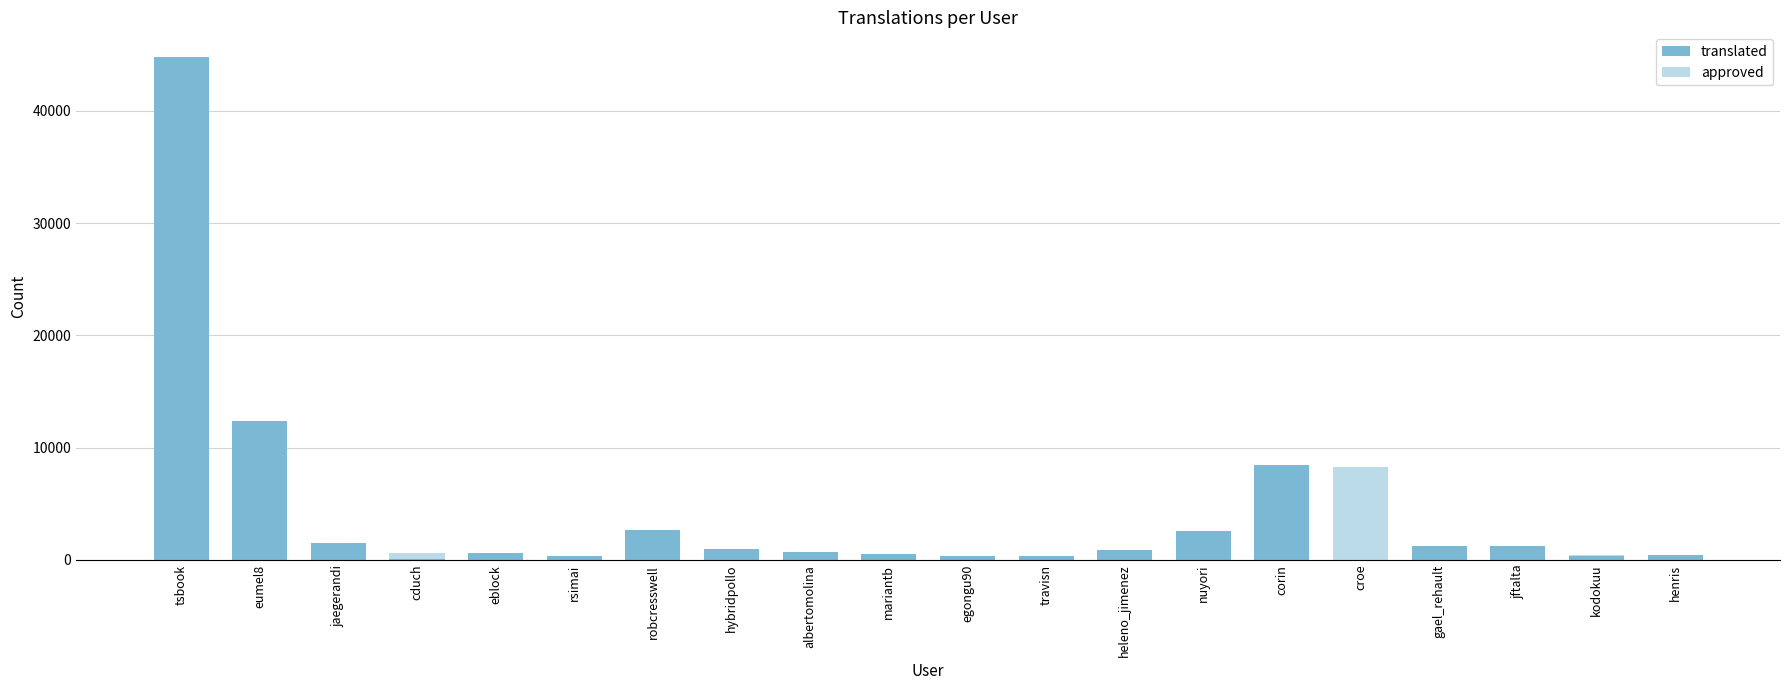

Reading left to right, transcribe all the data shown in this chart.

translated: 44739	12384	1471	90	600	341	2692	1015	670	506	331	310	859	2544	8457	34	1266	1216	375	409
approved: 0	81	43	654	0	249	0	0	0	48	0	0	0	0	21	8319	5	26	477	189